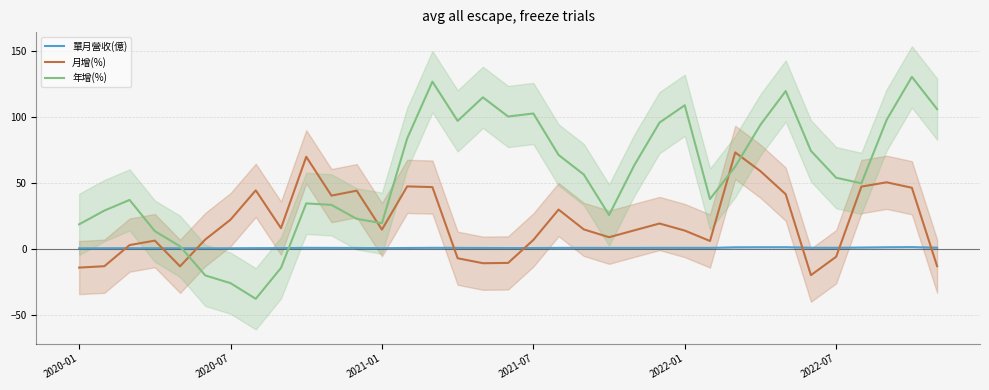

Where is 年增(%) nearest to the value 46?

31